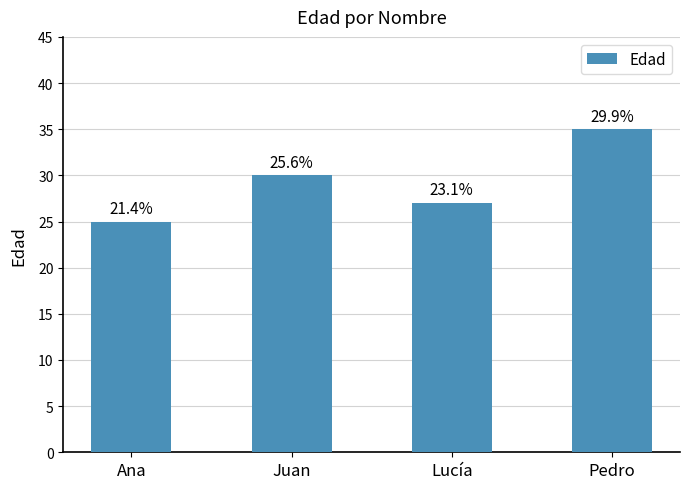

How many bars are there in total?

4